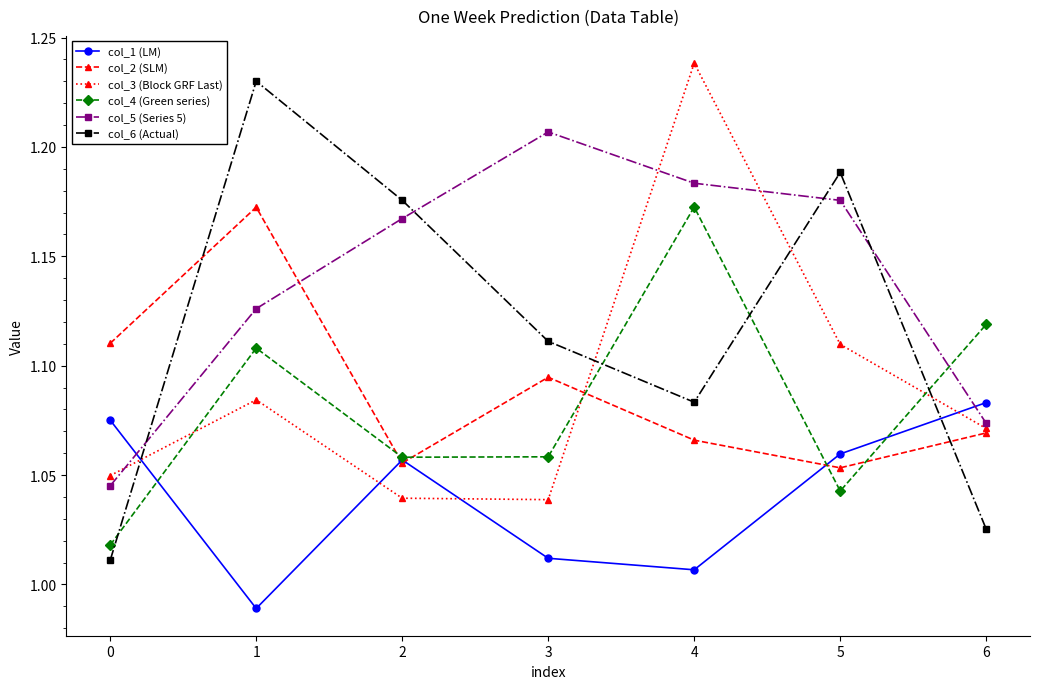

List the labels in order of col_1 (LM) value, largest first.

6, 0, 5, 2, 3, 4, 1